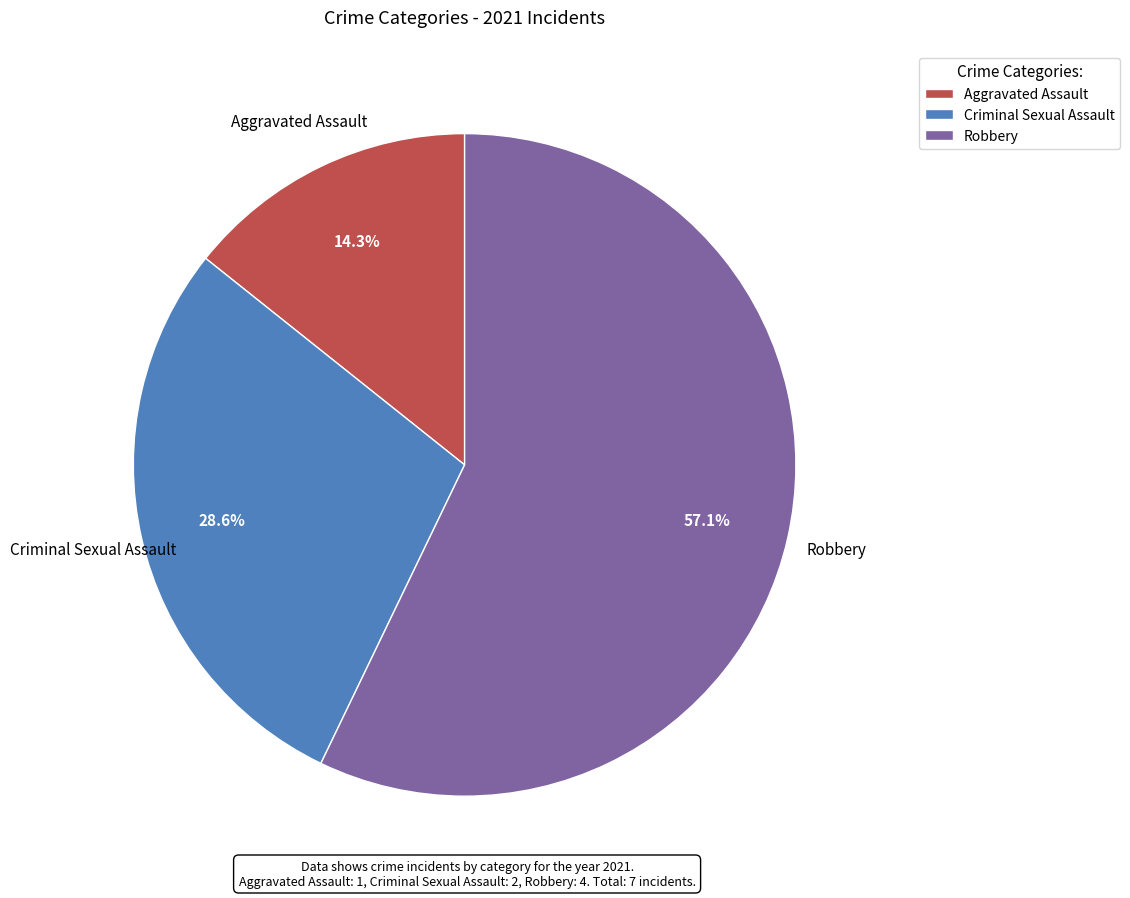

Which has a higher value, Criminal Sexual Assault or Robbery?

Robbery